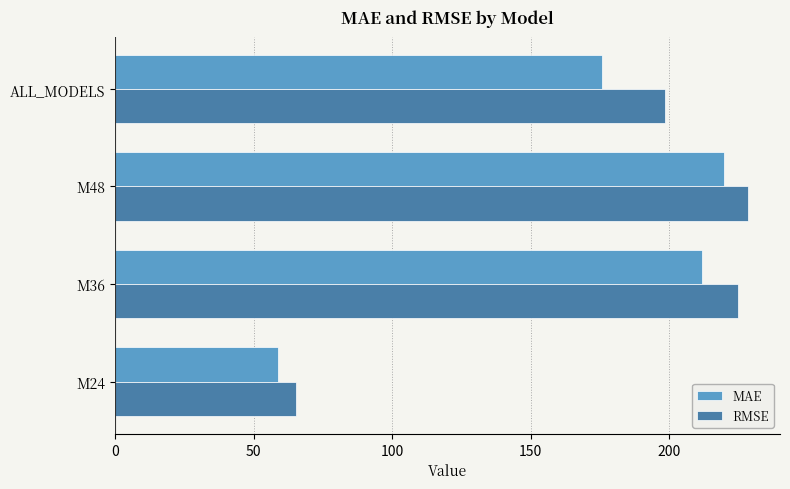

Which series has the largest range (max minus min)?

RMSE